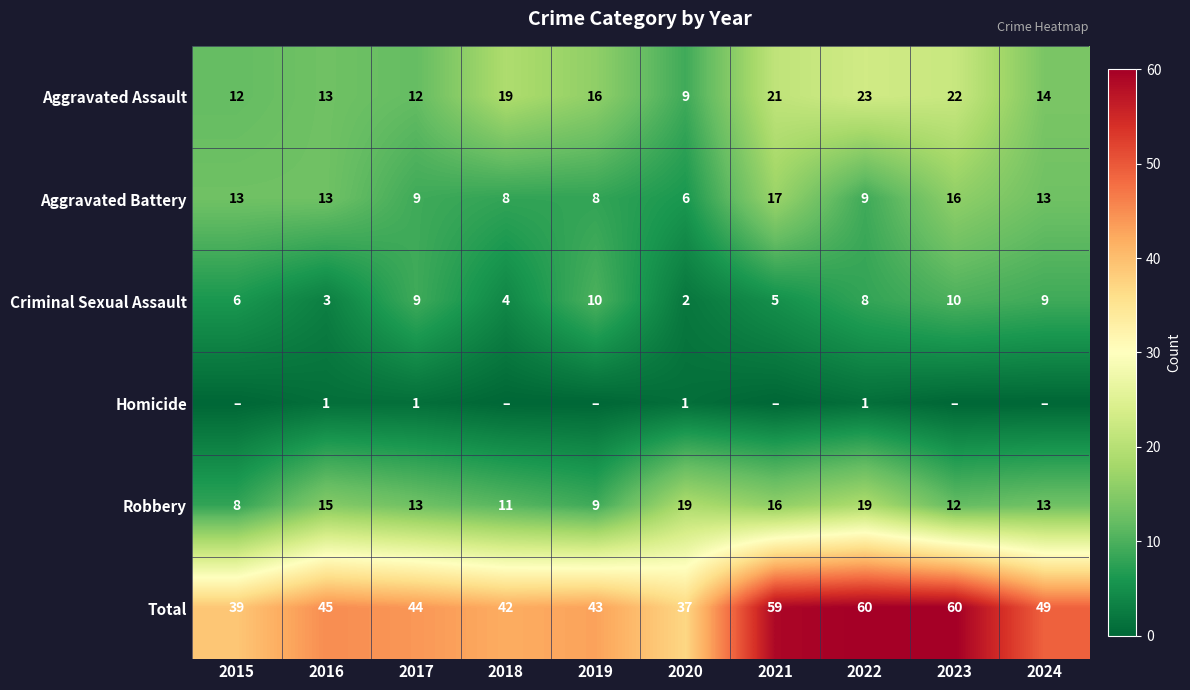

The Aggravated Battery series shows 28 at 2023. True or false?

False